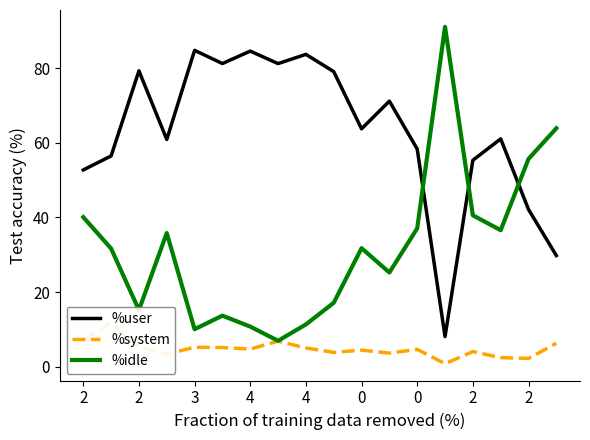

What are all the series names shown in the legend?

%user, %system, %idle